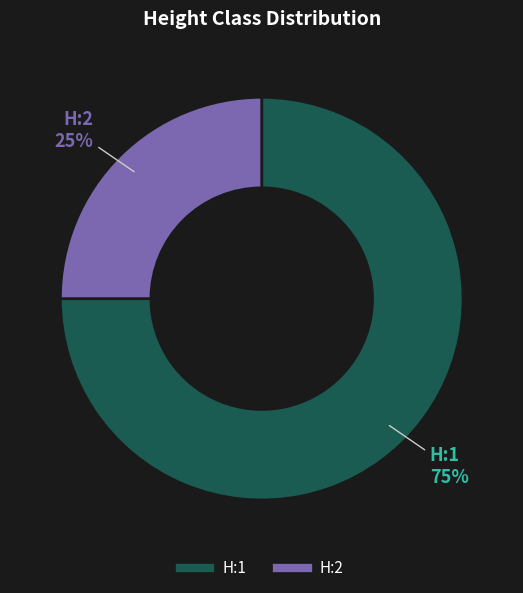

The H:1 slice represents 75% of the pie. True or false?

True